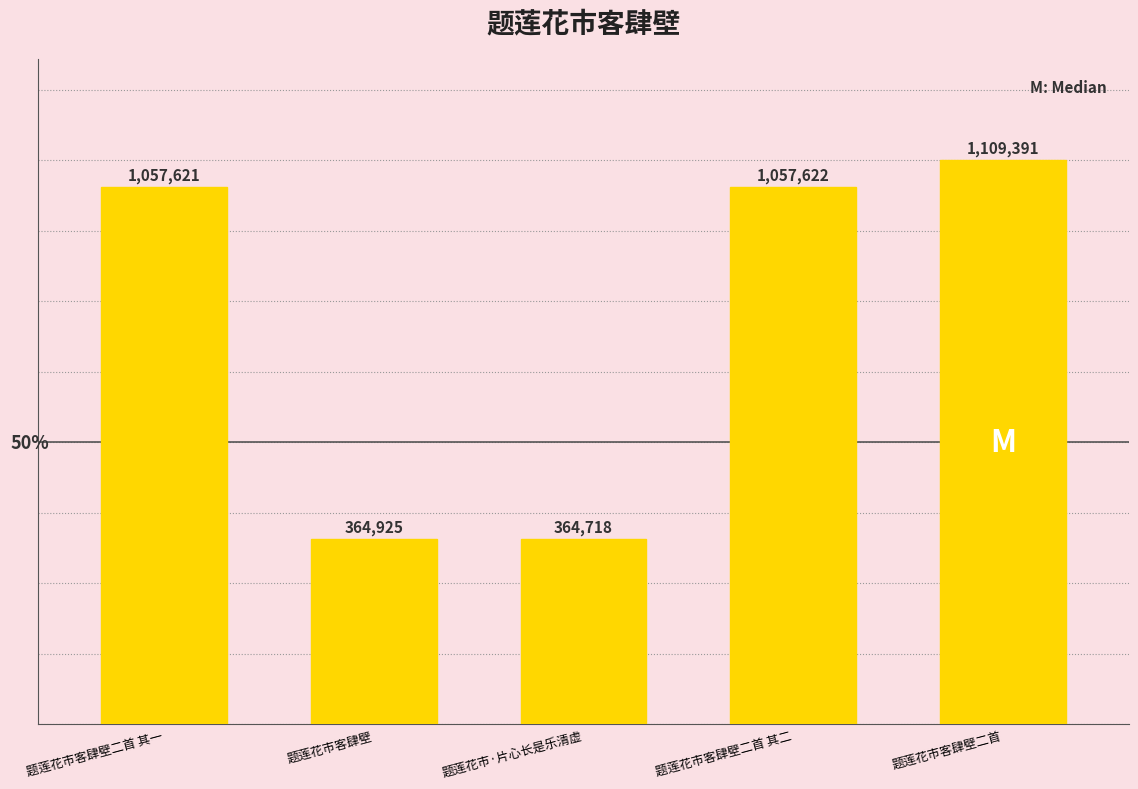

Which label corresponds to the largest value in the chart?

题莲花市客肆壁二首